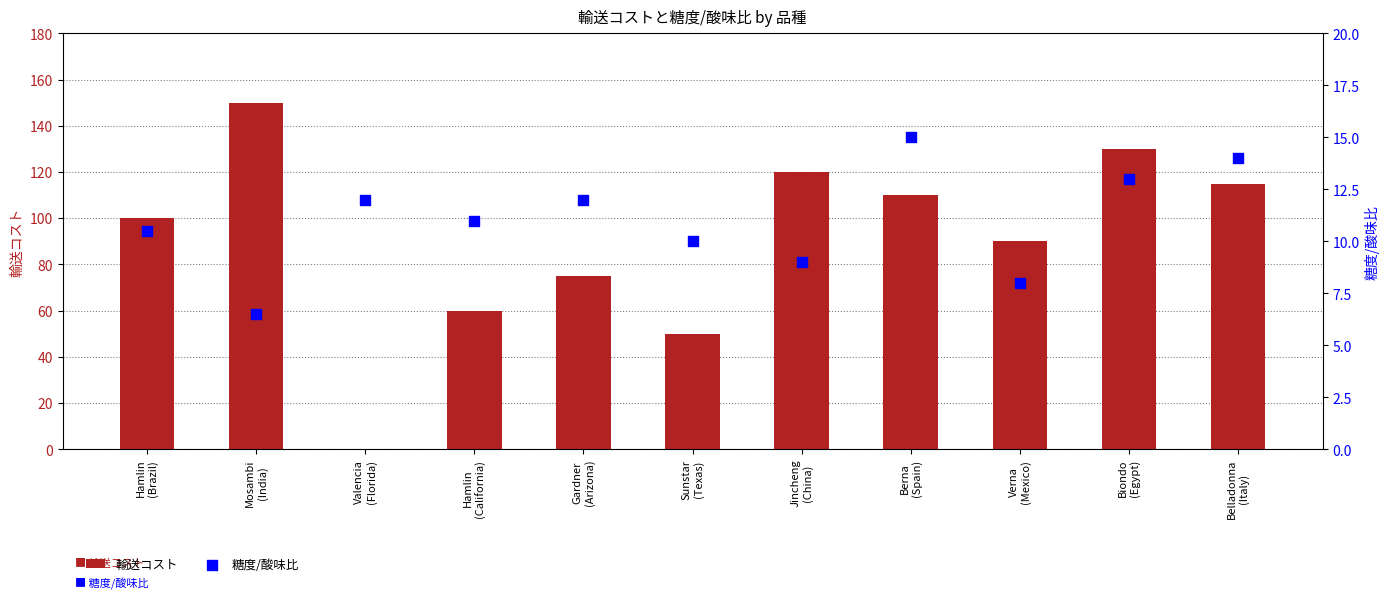

Which series contains the lowest Y value?

輸送コスト